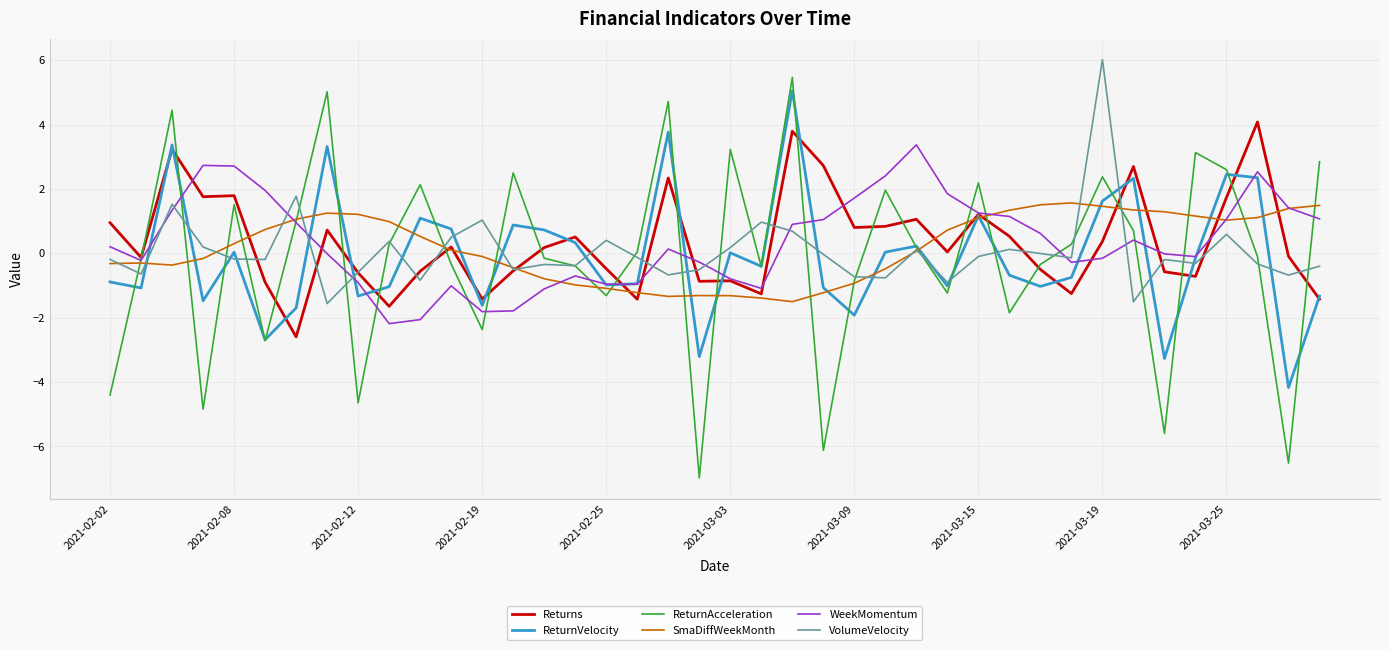

How many interior local peaks does the ReturnVelocity series have?

12